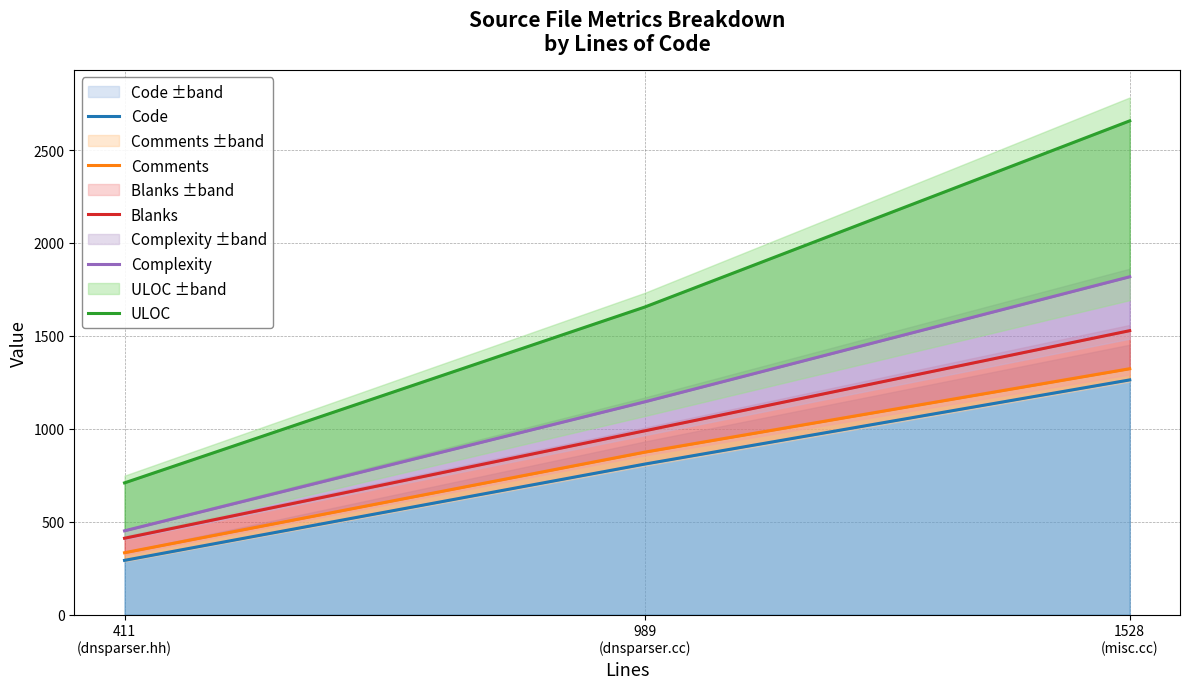

List the labels in order of Code value, largest first.

1528
(misc.cc), 989
(dnsparser.cc), 411
(dnsparser.hh)